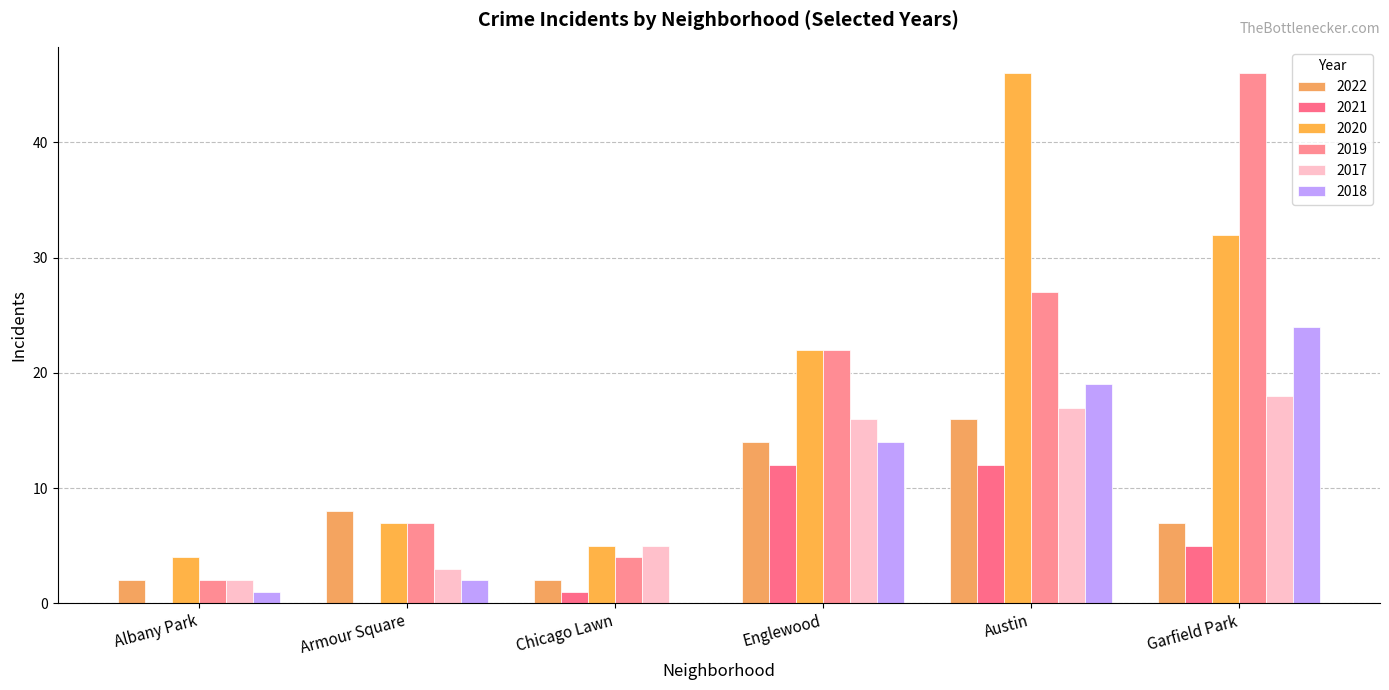

At Austin, list the series in order from largest to smallest.

2020, 2019, 2018, 2017, 2022, 2021